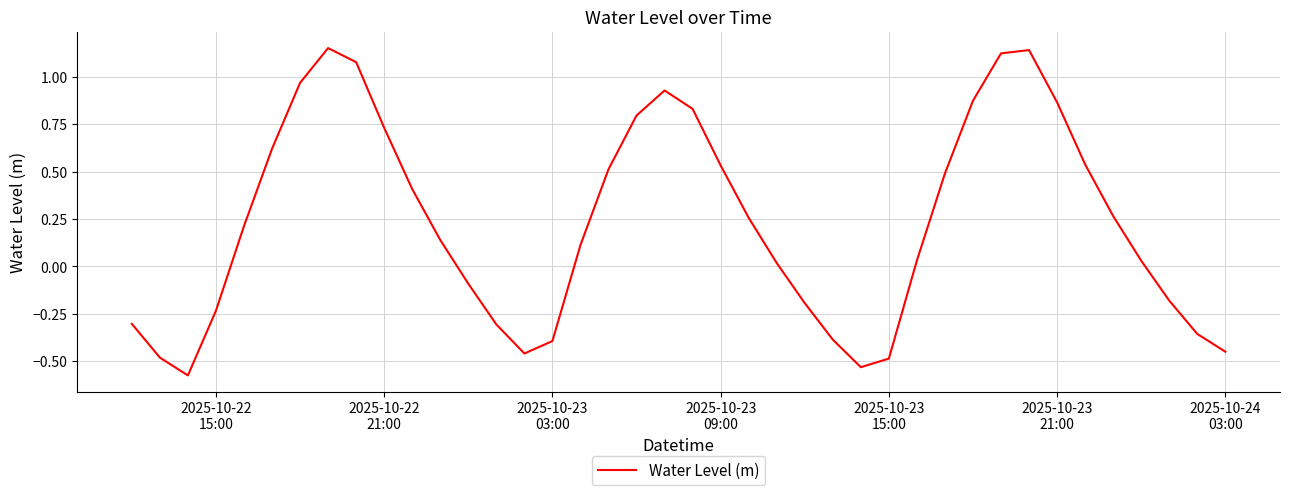

Does the chart display data point markers on the line(s)?

No